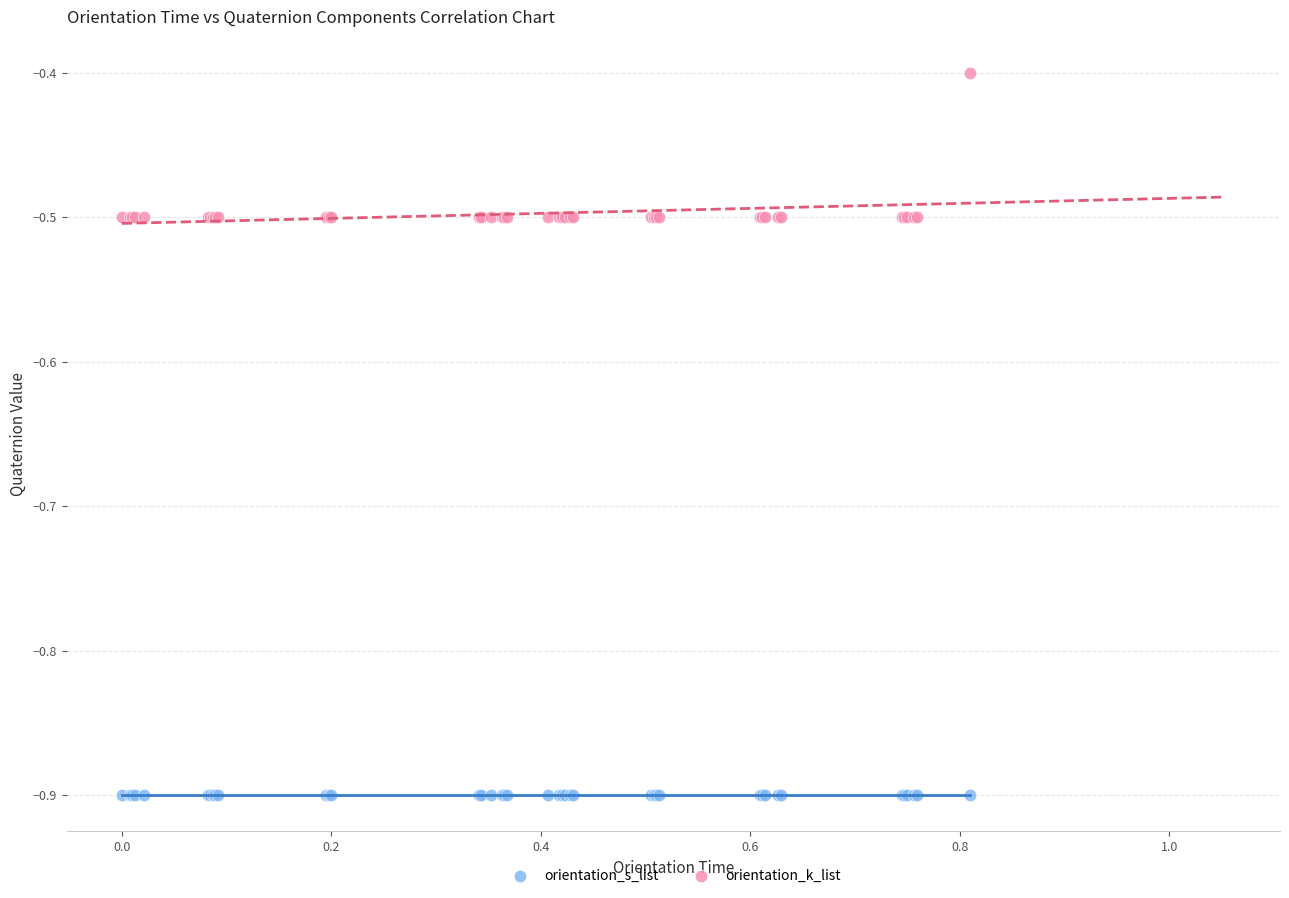

Which series reaches the minimum Y coordinate?

orientation_s_list